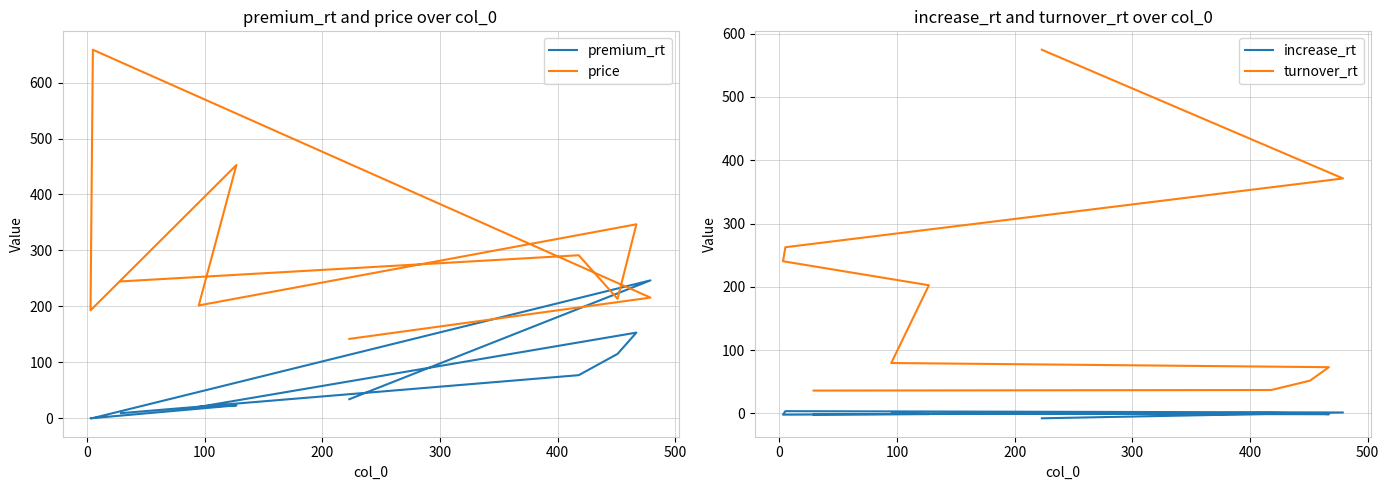

What is the average value of the increase_rt series?

-0.8